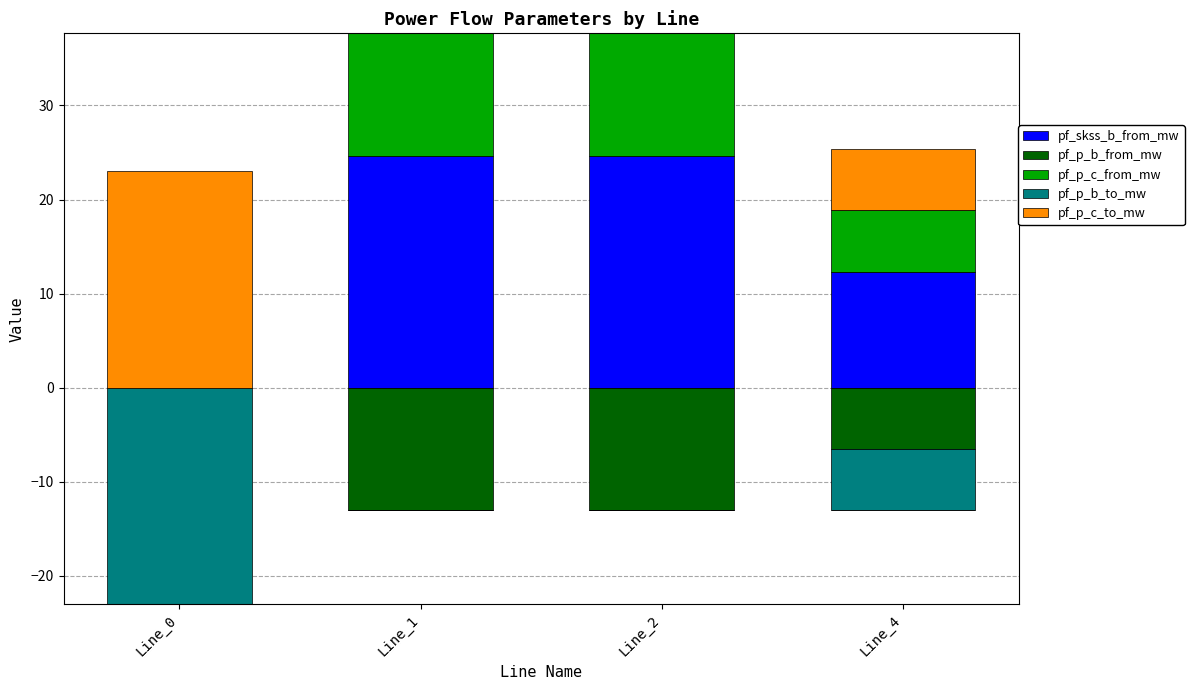

What is the difference between the maximum and minimum values in the pf_skss_b_from_mw series?

24.7